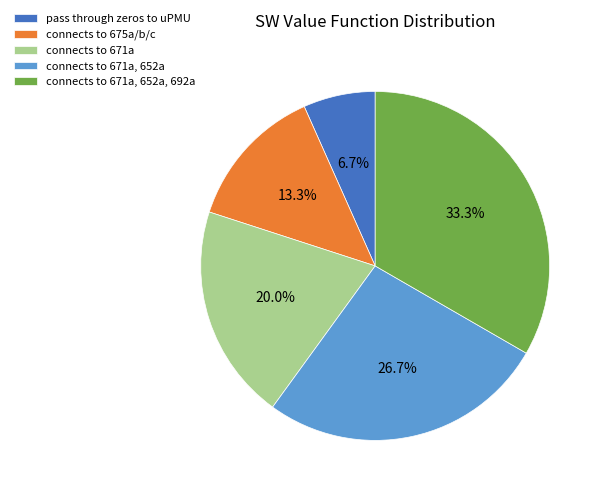

Is it true that connects to 675a/b/c is 2% of the pie?

False